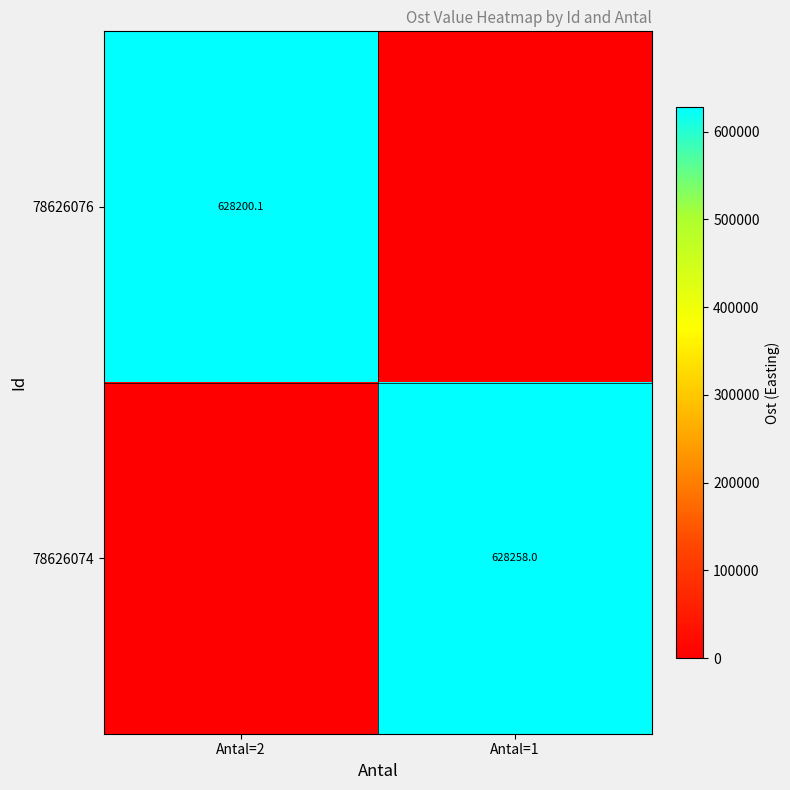

The 78626074 series shows 1091507.5 at Antal=1. True or false?

False